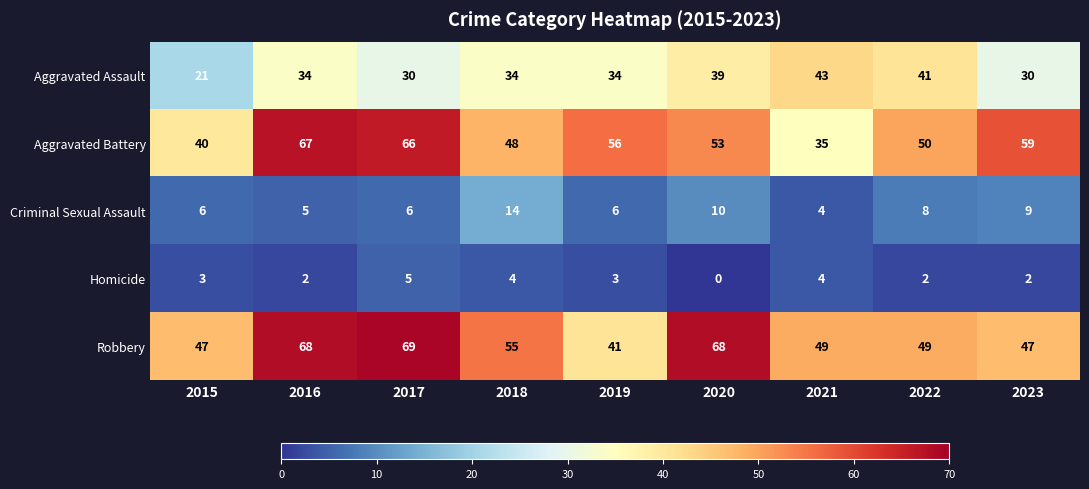

The Aggravated Assault series shows 47 at 2018. True or false?

False